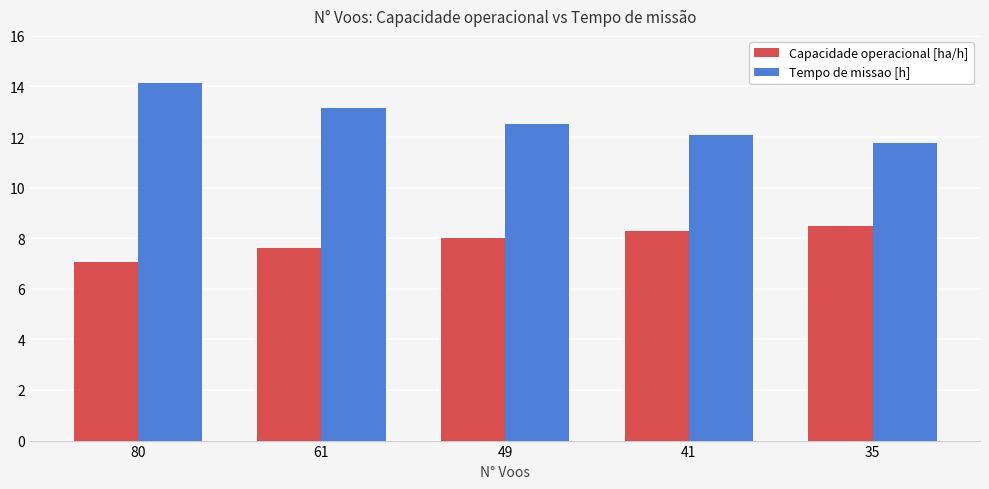

What is the difference between the highest and lowest values at 61?

5.5